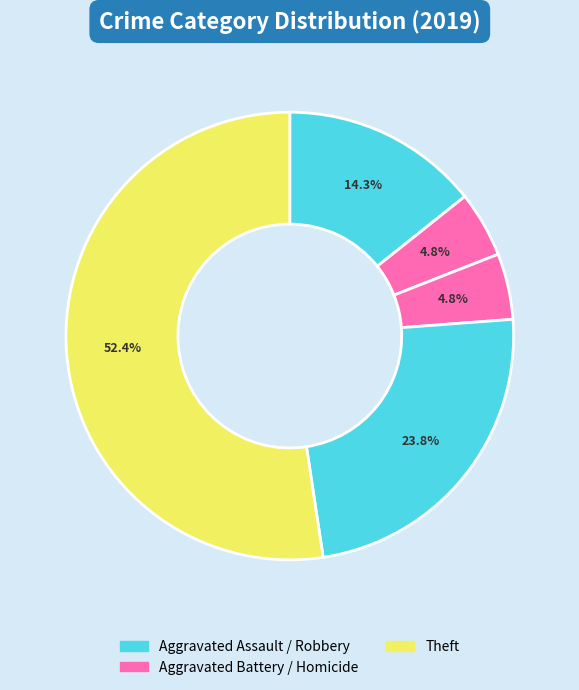

How many segments does this pie chart have?

5